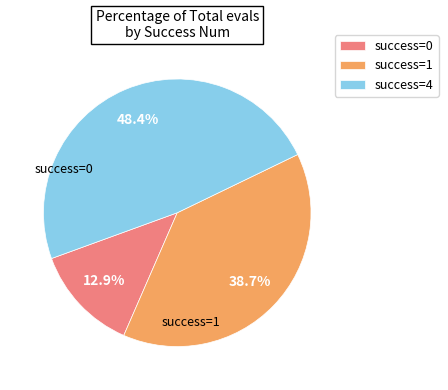

Is there a majority slice in this chart?

No